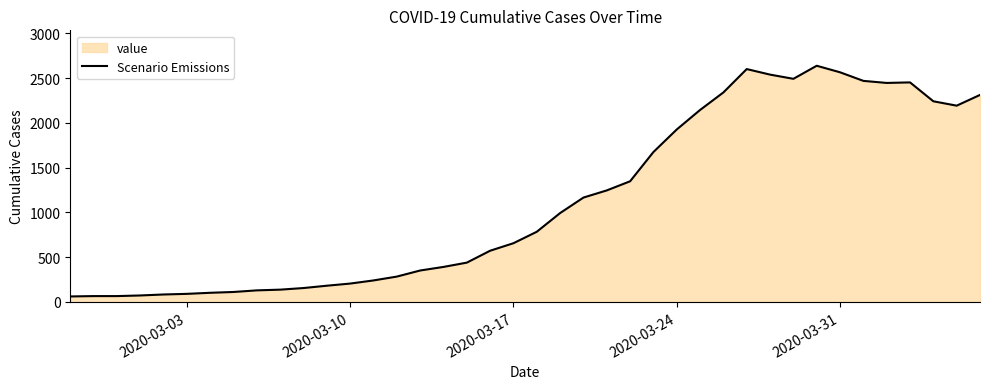

What is the smallest value displayed?

61